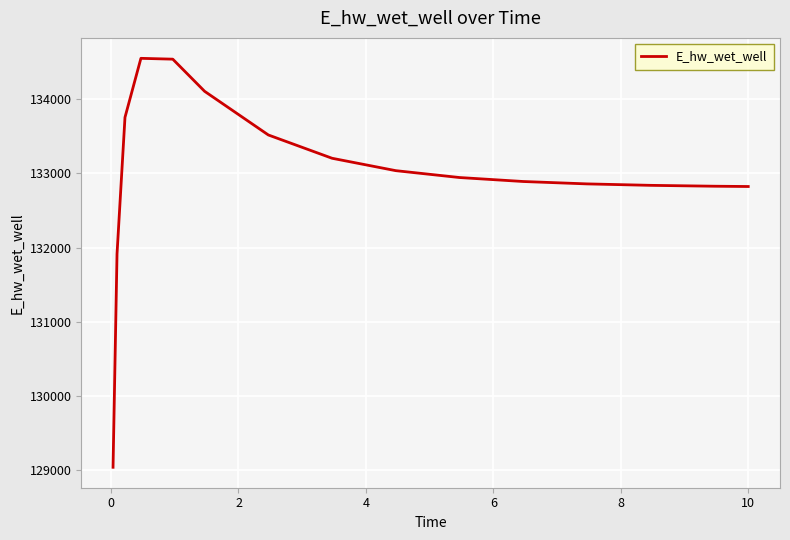

What is the difference between the maximum and minimum values?

5507.6